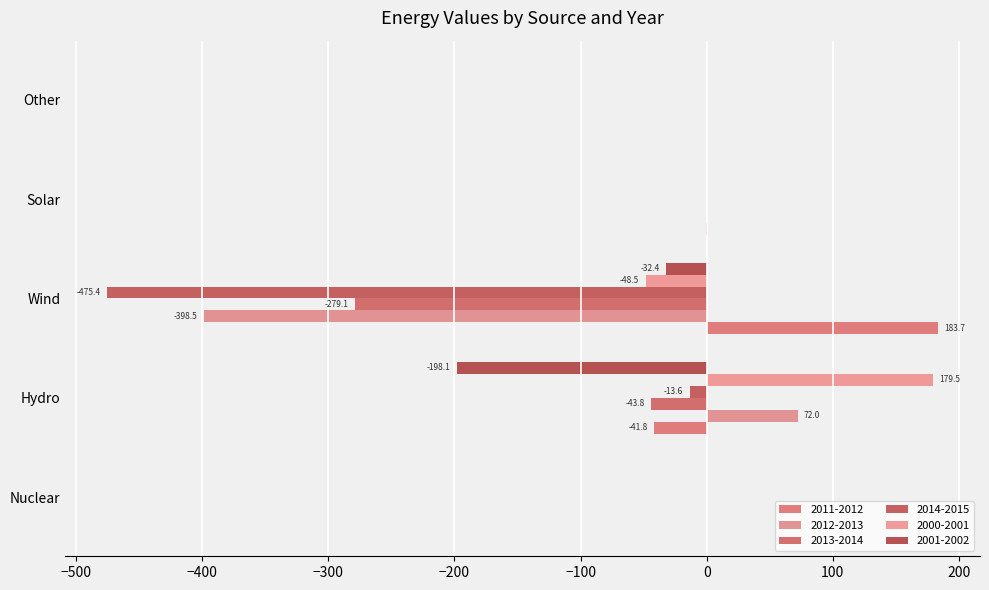

Is it true that 2001-2002 equals -329.0 at Hydro?

False